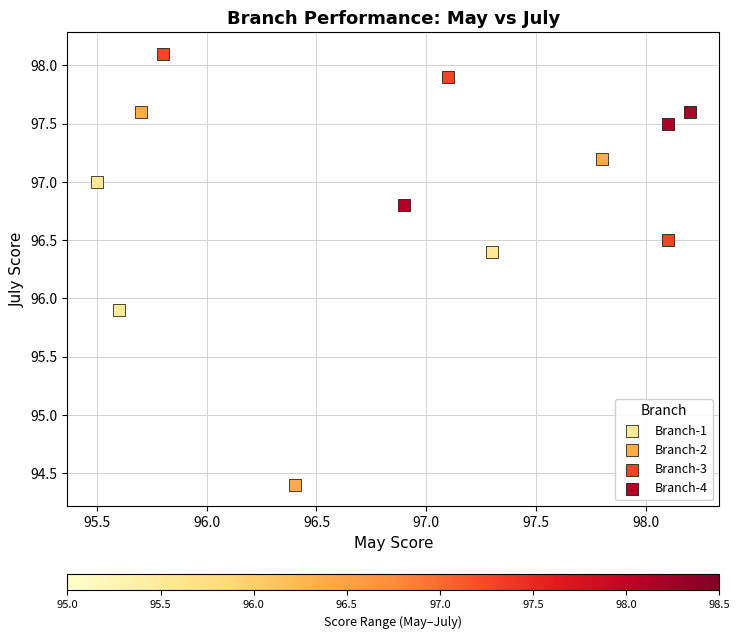

Which series has the largest Y range (max minus min)?

Branch-2